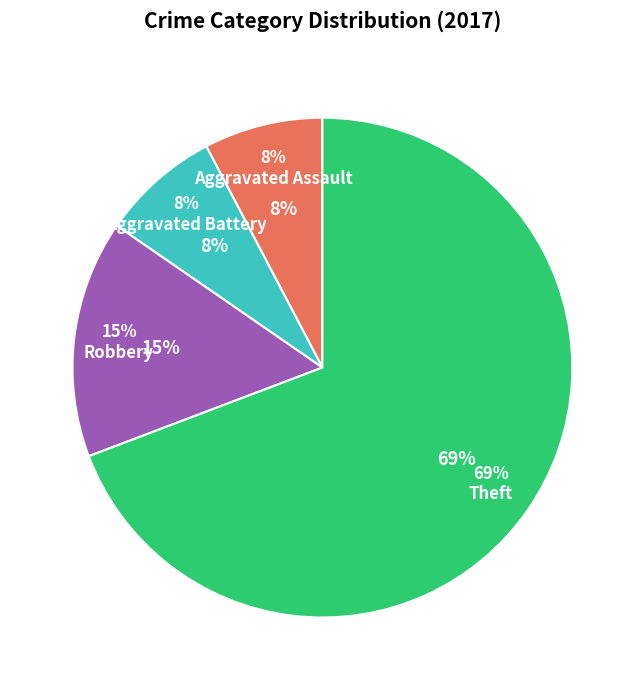

What is the smallest slice in the pie chart?

Aggravated Assault